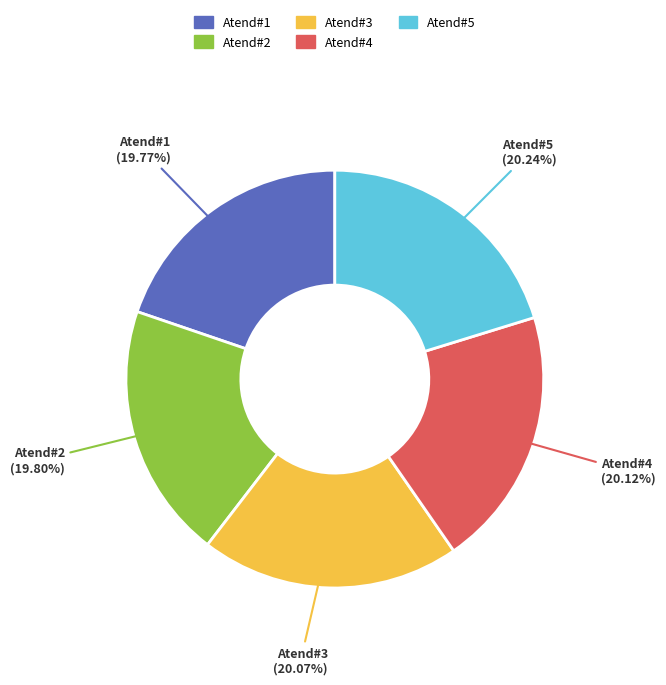

Is there a majority slice in this chart?

No